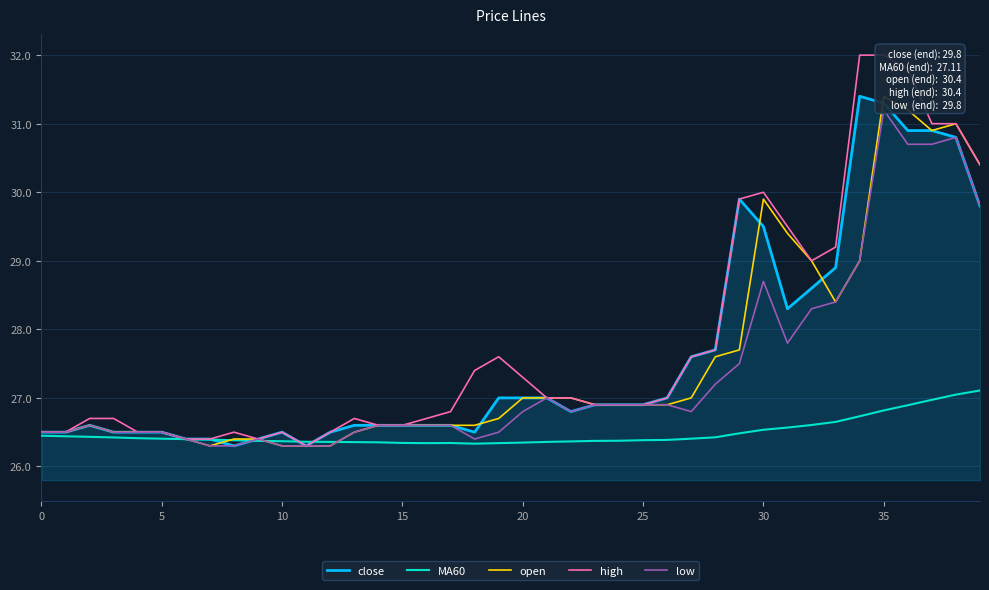

What is the highest value of the MA60 series?

27.1